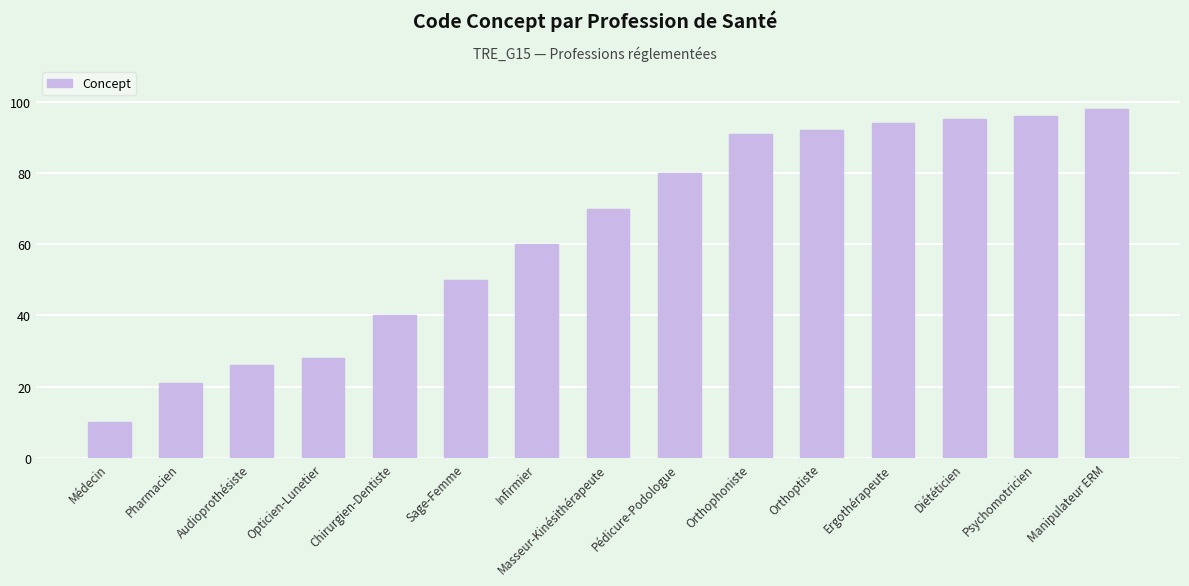

What is the label of the 6th bar from the left?

Sage-Femme